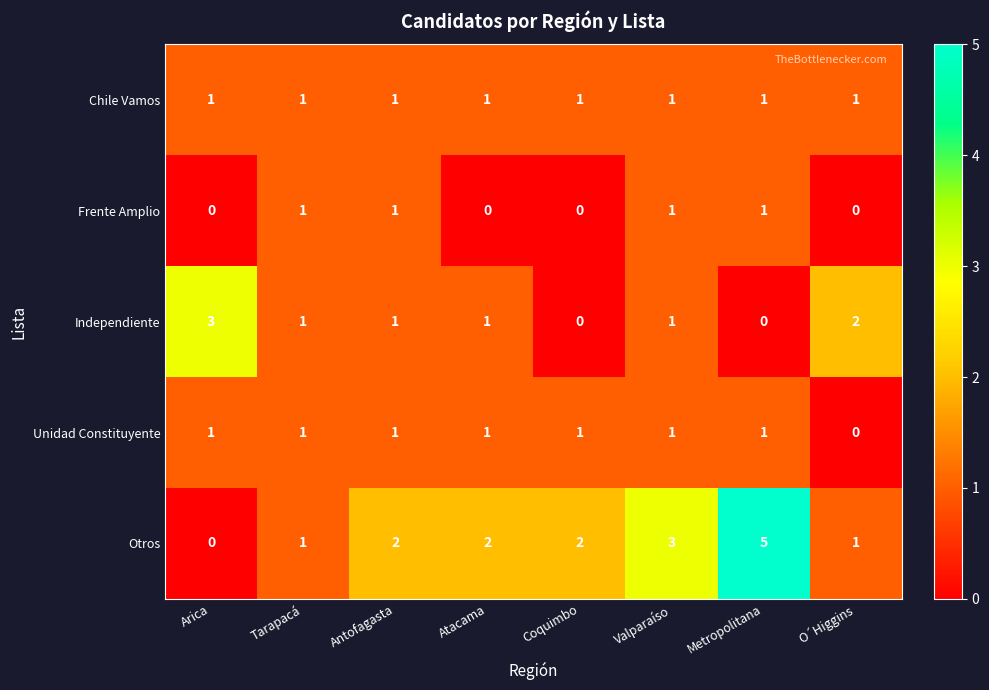

Between Metropolitana and O´Higgins, which series saw the biggest shift?

Otros